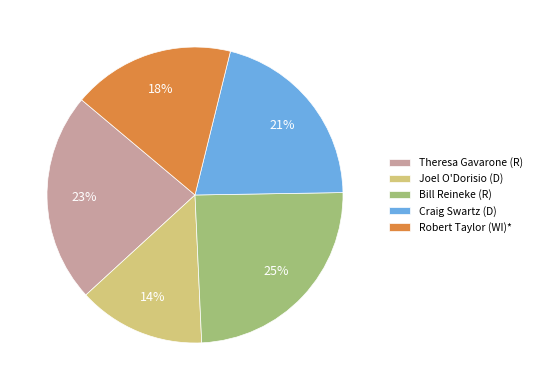

Do Bill Reineke (R) and Joel O'Dorisio (D) together represent more than half of the pie?

No